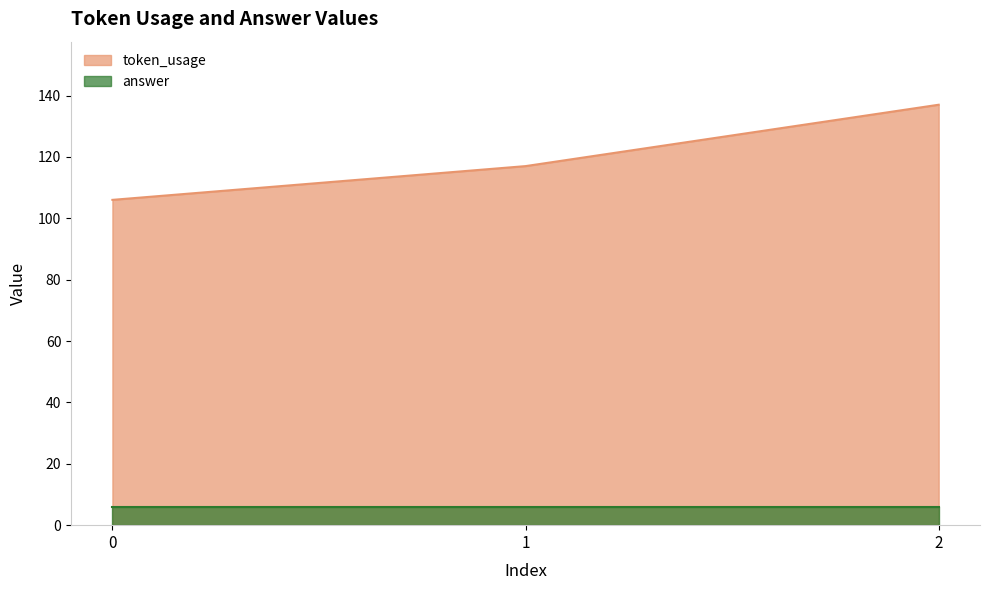

Approximately how many times larger is the value at 2 compared to 1?

1.2